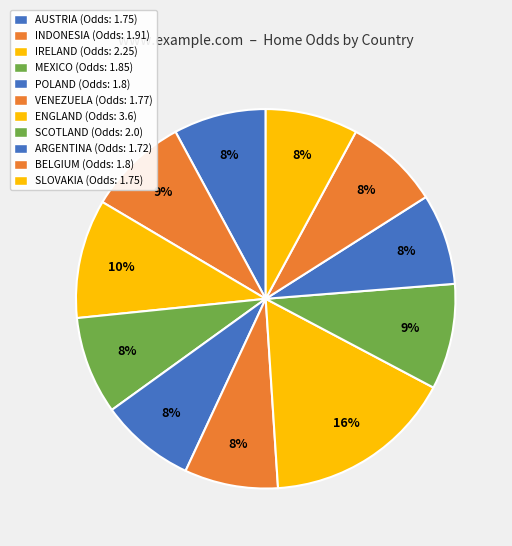

How many segments does this pie chart have?

11